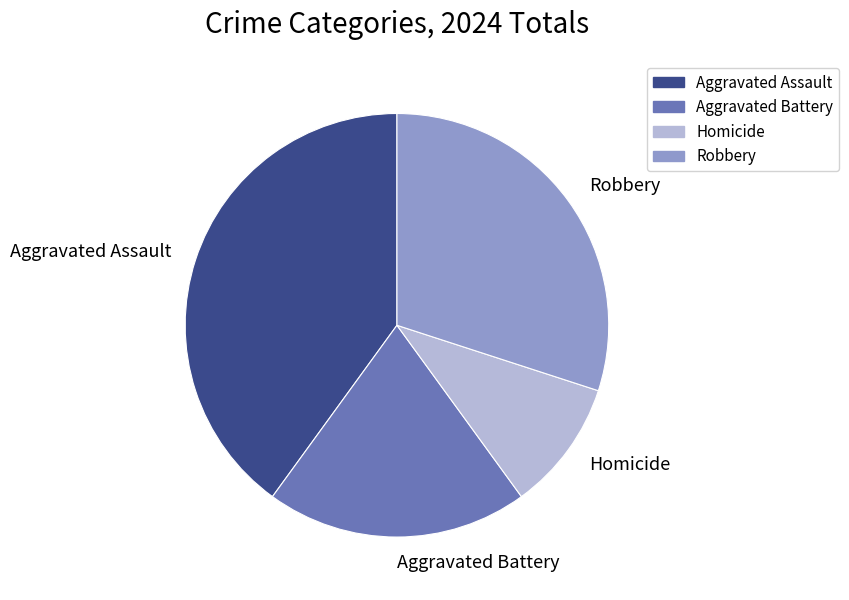

Which category has the smallest portion of the pie?

Homicide